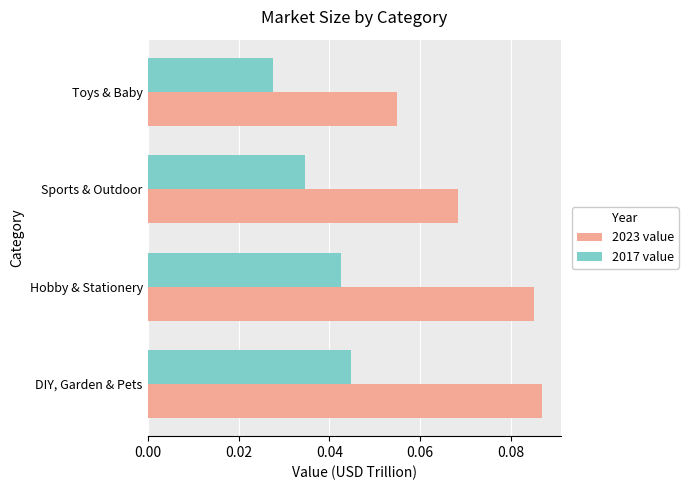

Where is 2017 value nearest to the value 0?

Toys & Baby